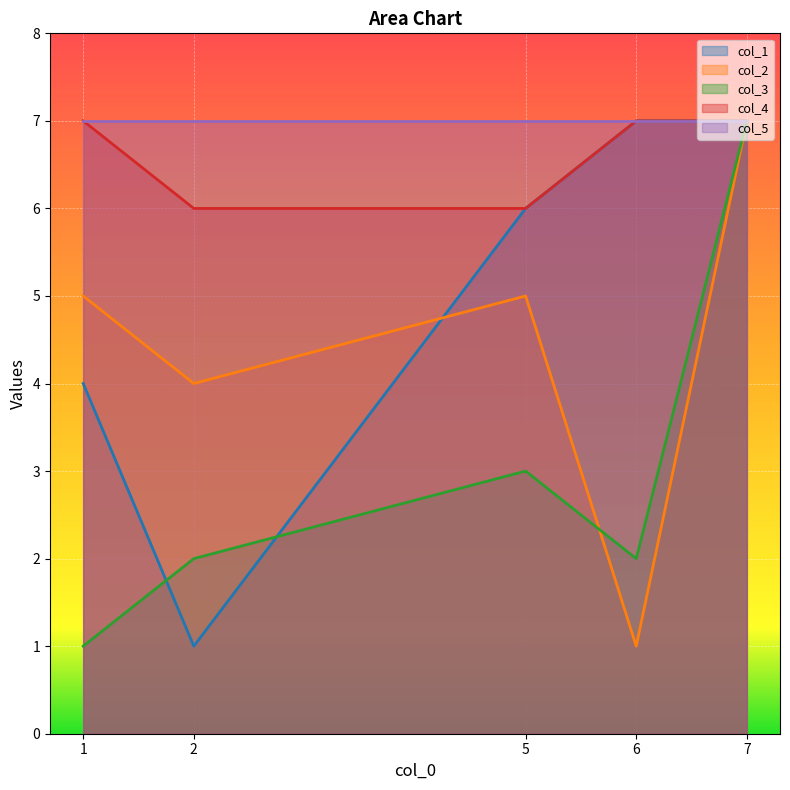

In col_2, how many points are higher than both neighbors (excluding endpoints)?

1